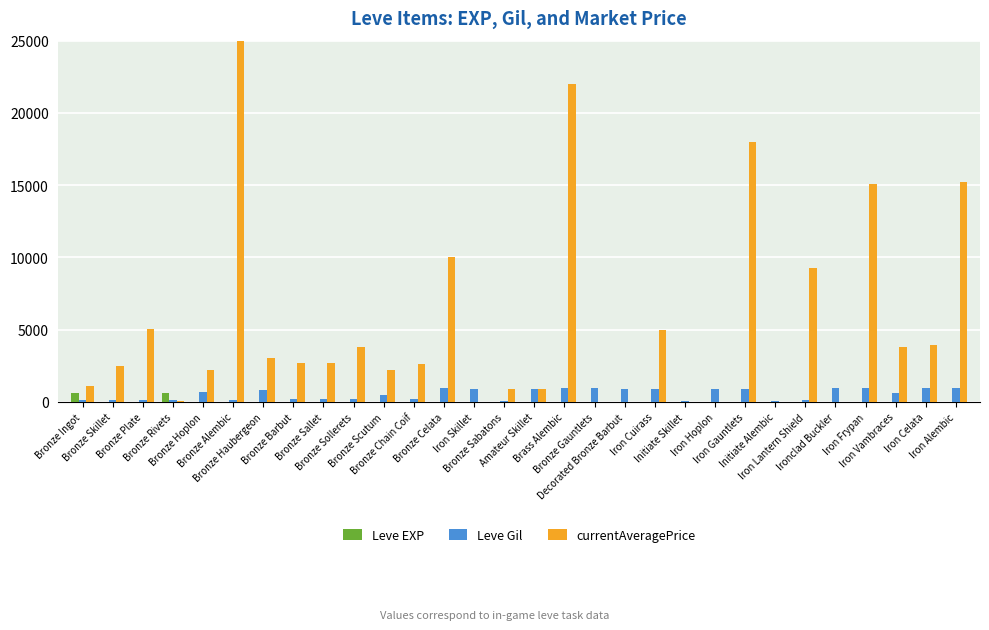

What position from the right is Bronze Gauntlets?

13